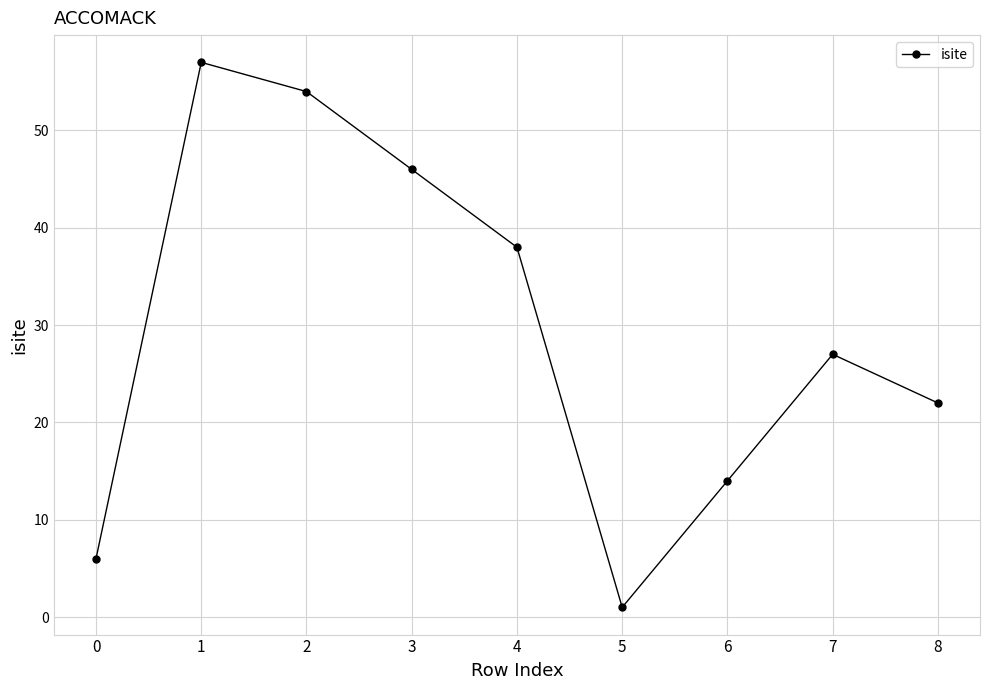

Reading right to left, transcribe all the data shown in this chart.

8=22	7=27	6=14	5=1	4=38	3=46	2=54	1=57	0=6